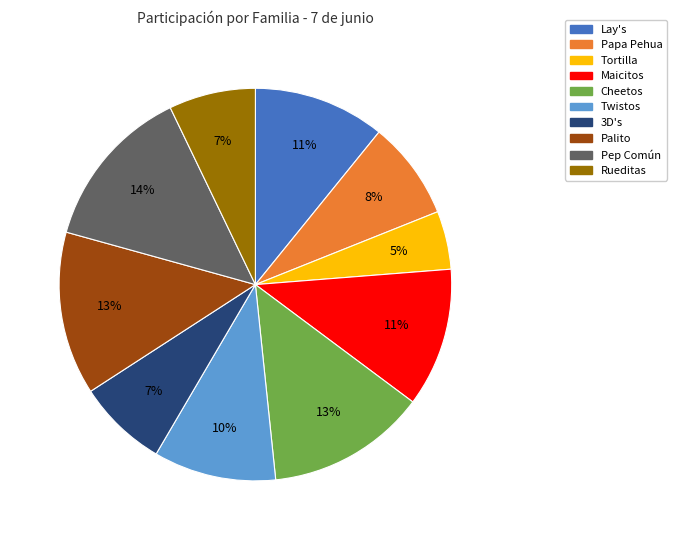

What is the ratio of the value at Papa Pehua to the value at 3D's?

1.1